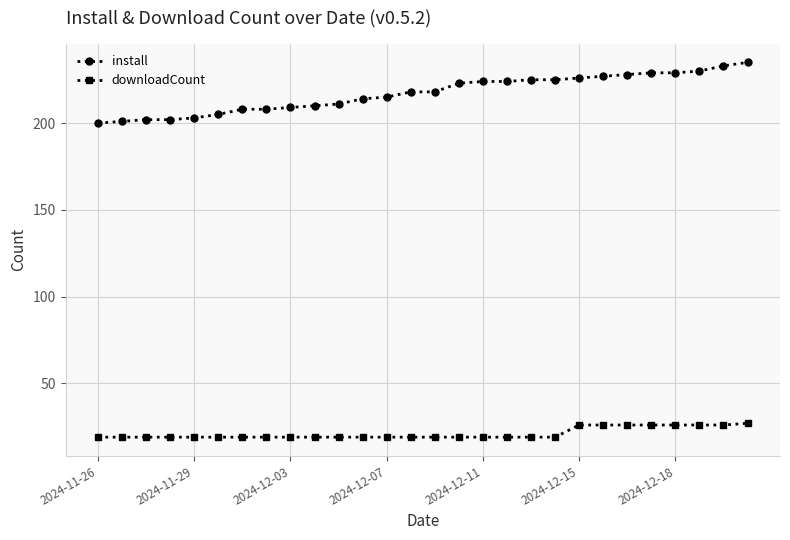

What is the value of the install point at the 1st from the left?

200